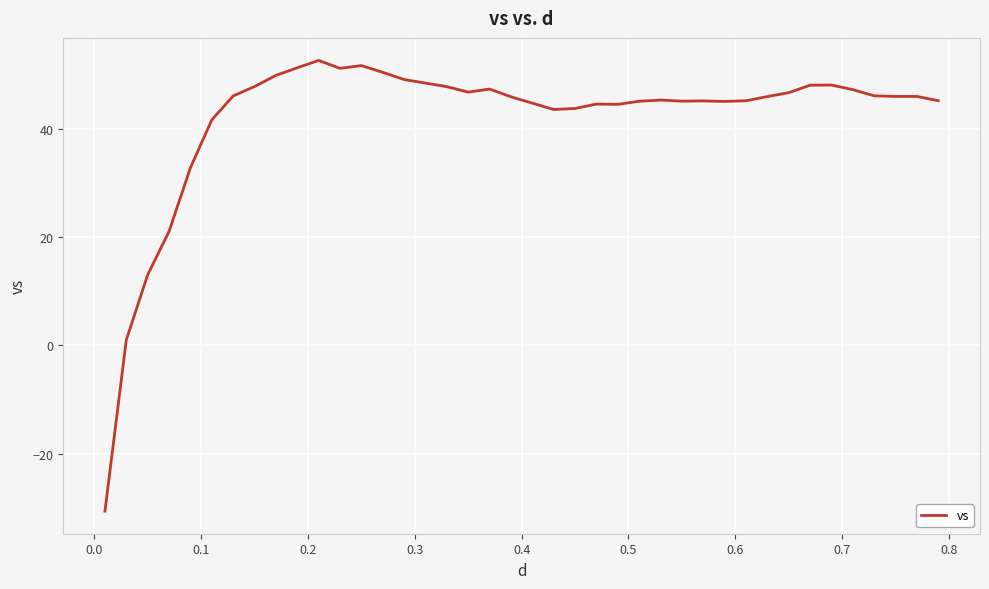

Is this an area chart (filled region under the line)?

No